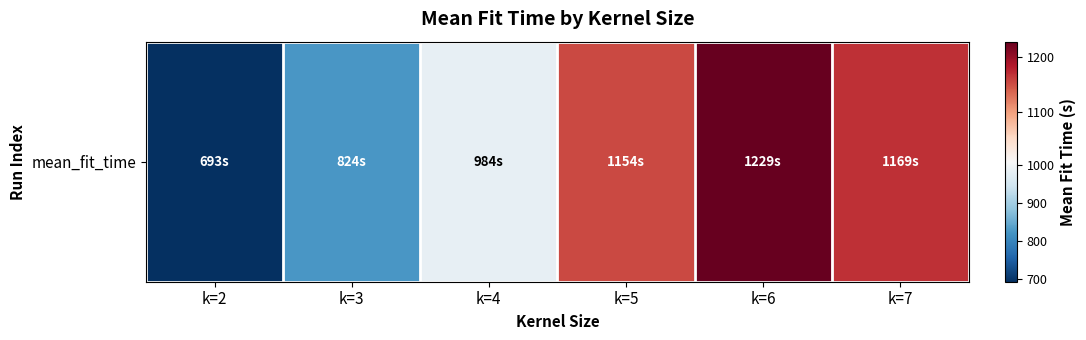

Approximately how many times larger is the value at k=6 compared to k=5?

1.1